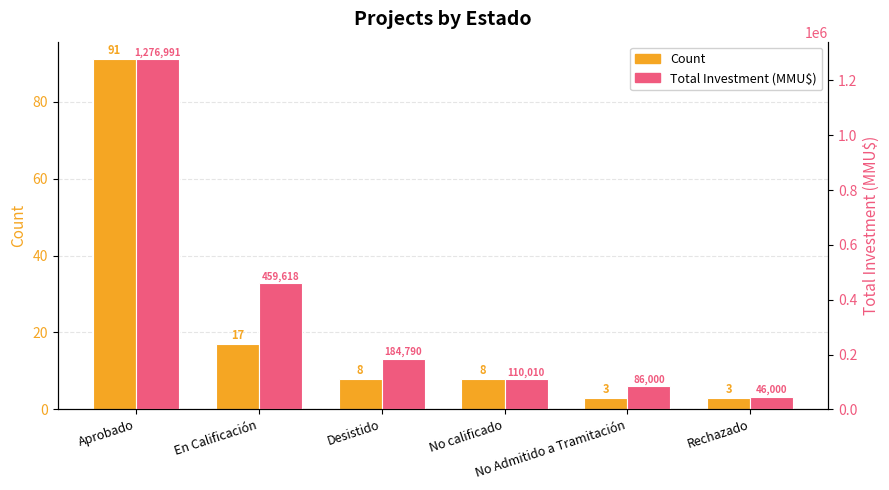

Which series has the largest range (max minus min)?

Total Investment (MMU$)